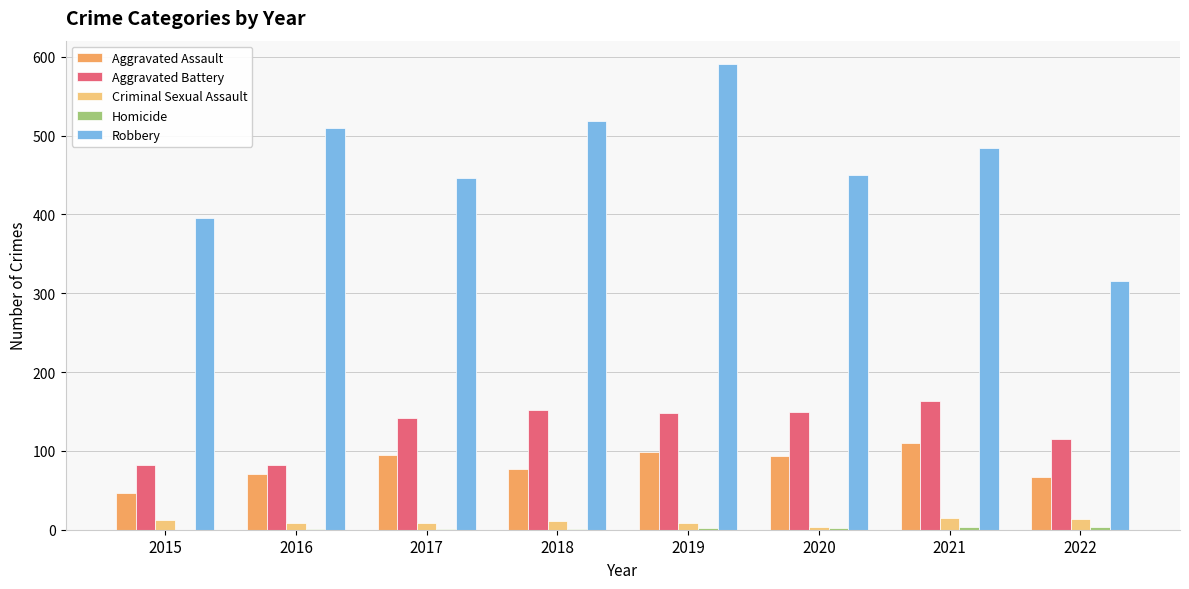

Where does the Robbery series first go above 484?

2016